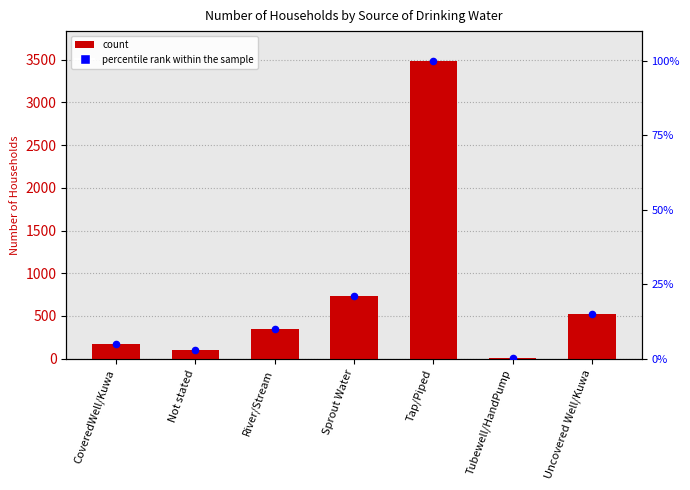

At which category is the sum across all series the highest?

Tap/Piped